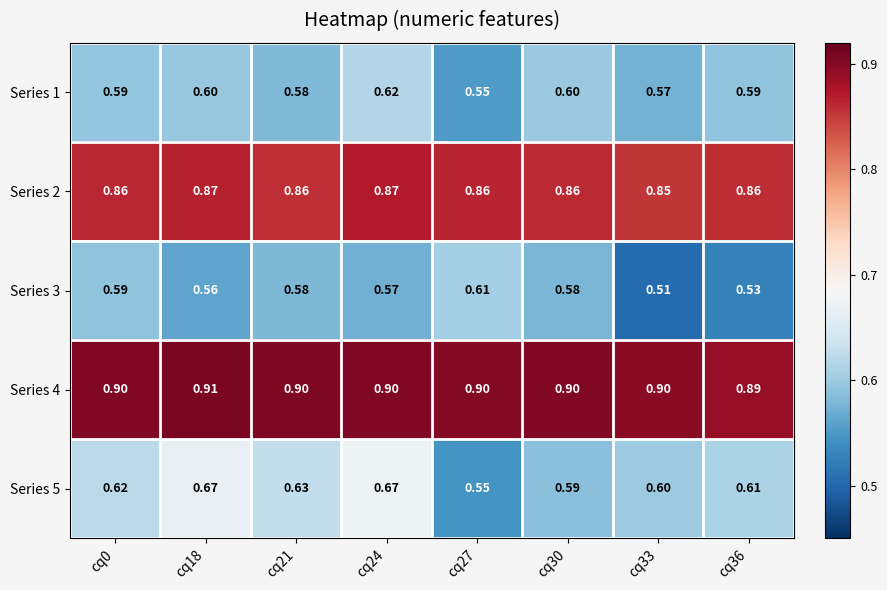

Is the value of Series 1 at cq18 greater than the value of Series 5 at cq36?

No